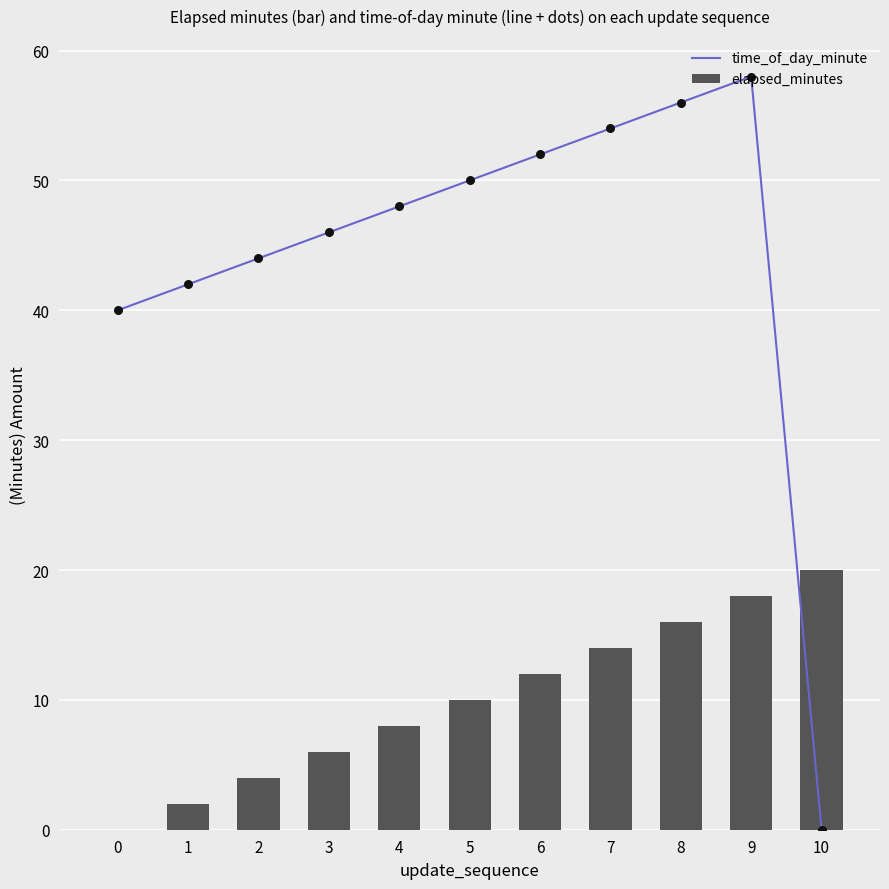

What is the total value across all series at 10?

20